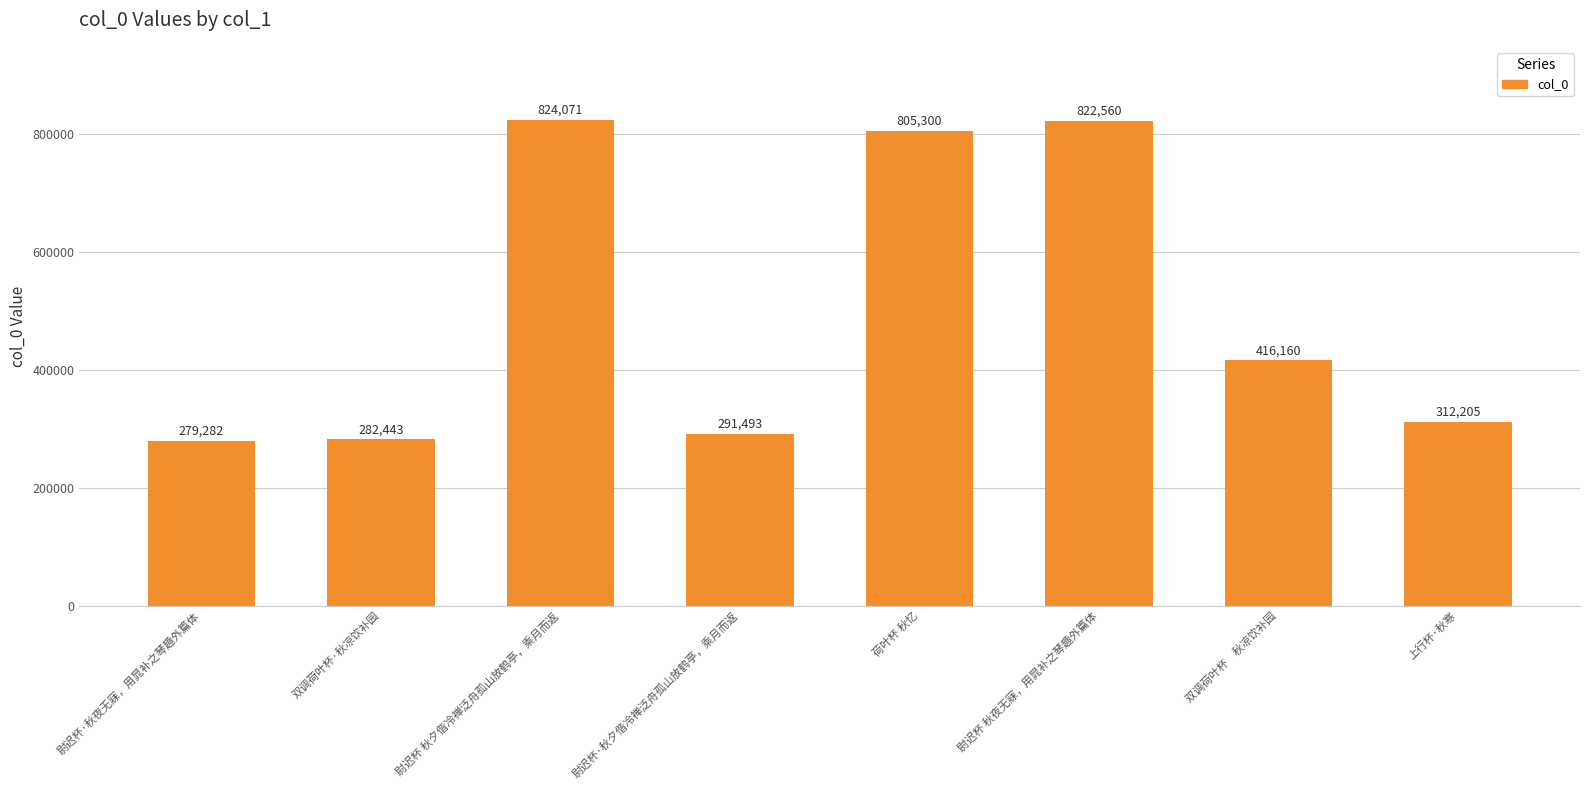

What is the maximum value shown in the chart?

824071